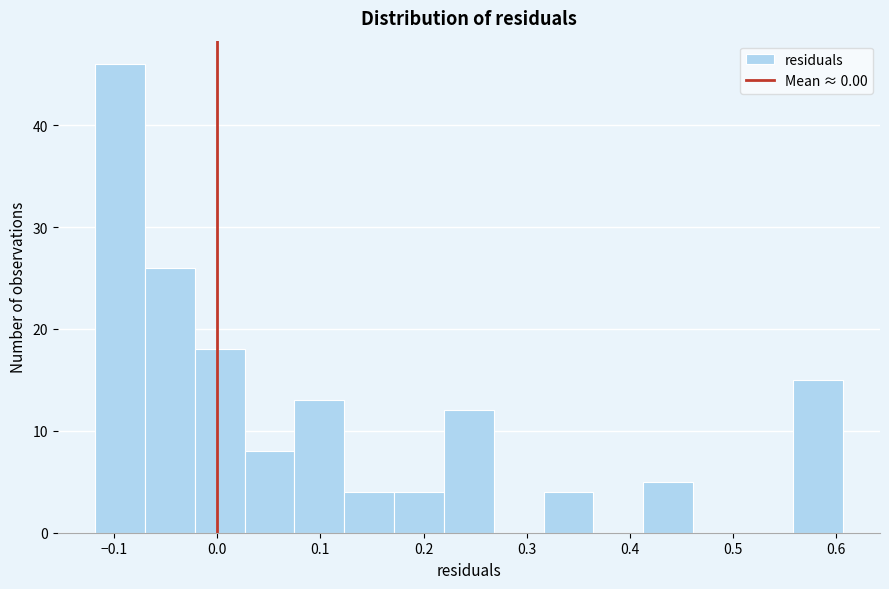

Reading left to right, list every bar in this chart as the range it spans on the x-axis followed by its height. Neither the bar edges nor the heights are printed on the chart, so give them approximately, as read against the axes.

-0.12 to -0.07: 46
-0.07 to -0.02: 26
-0.02 to 0.03: 18
0.03 to 0.07: 8
0.07 to 0.12: 13
0.12 to 0.17: 4
0.17 to 0.22: 4
0.22 to 0.27: 12
0.27 to 0.32: 0
0.32 to 0.36: 4
0.36 to 0.41: 0
0.41 to 0.46: 5
0.46 to 0.51: 0
0.51 to 0.56: 0
0.56 to 0.61: 15